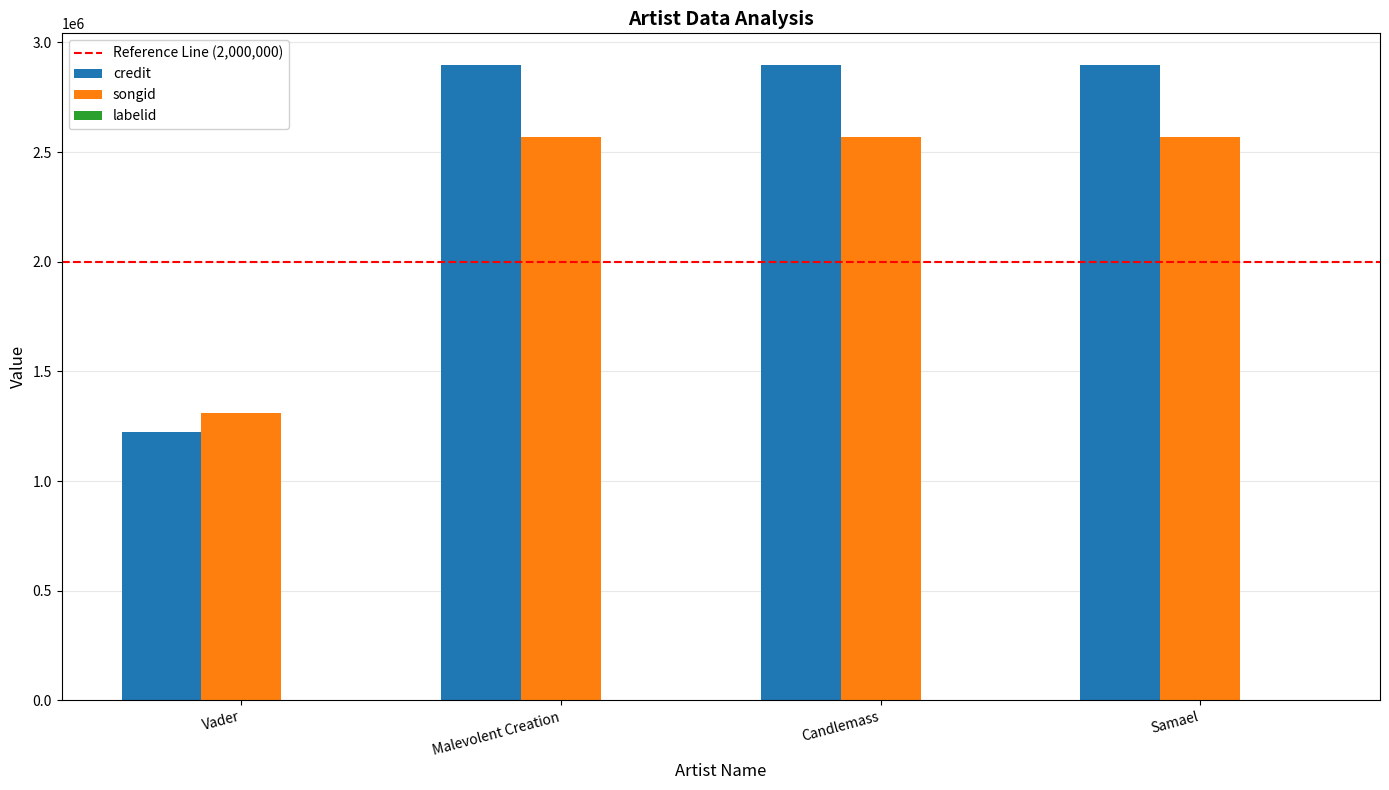

Is the value of credit at Vader greater than the value of songid at Vader?

No